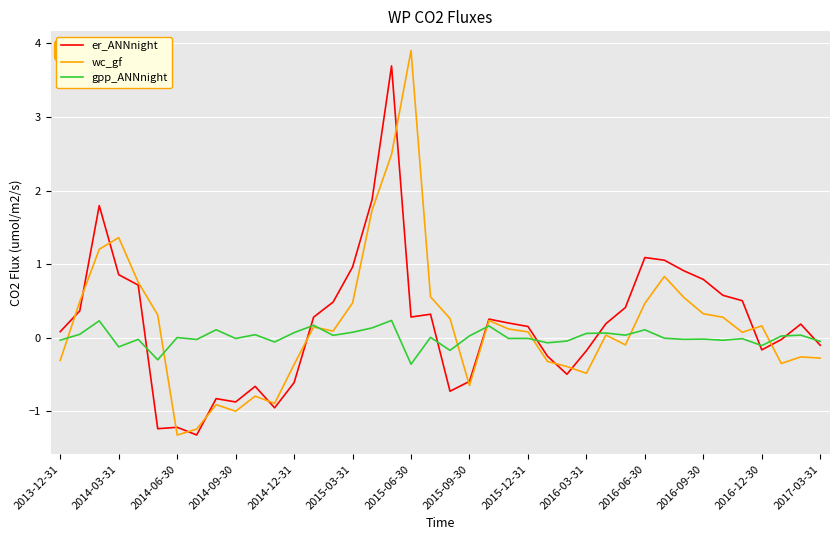

Does the chart display data point markers on the line(s)?

No